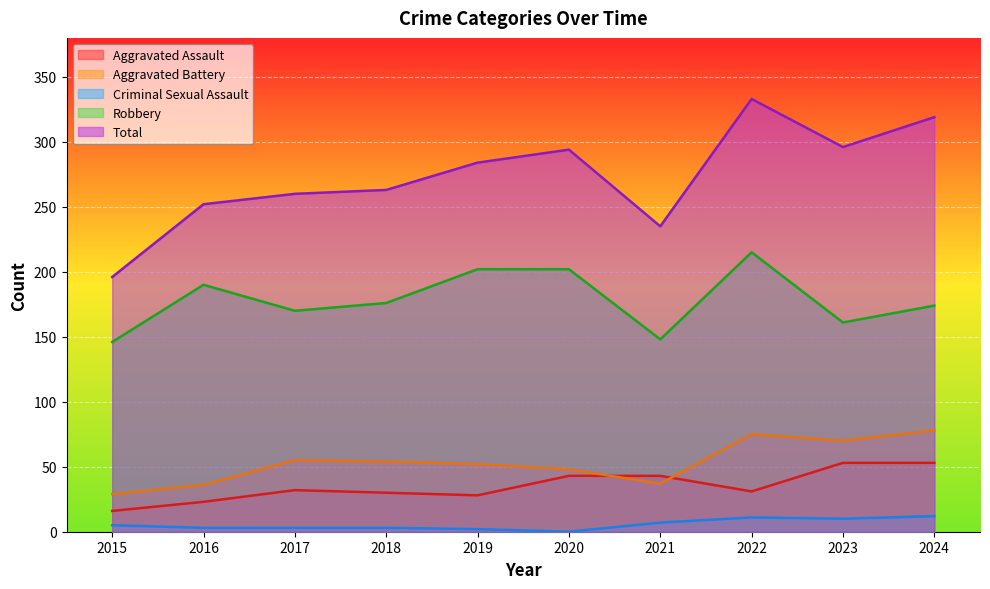

At which category is the sum across all series the highest?

2022